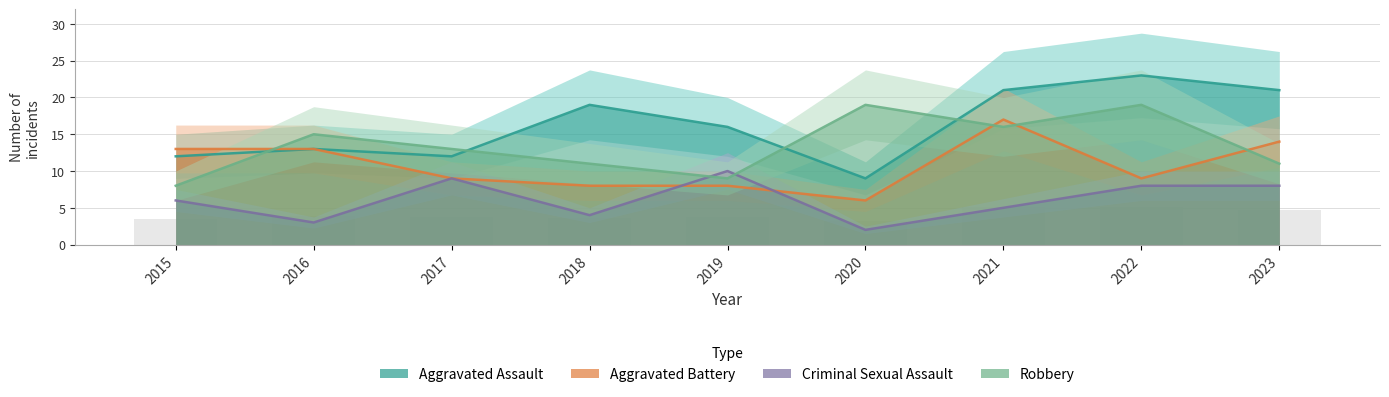

Count the number of categories in the chart.

9